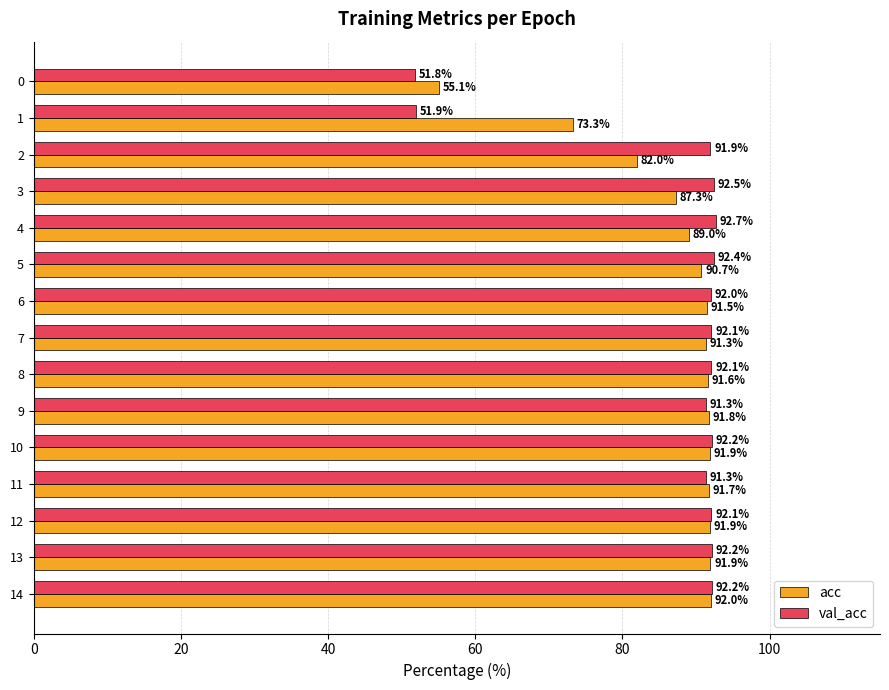

What is the lowest value of the acc series?

55.1